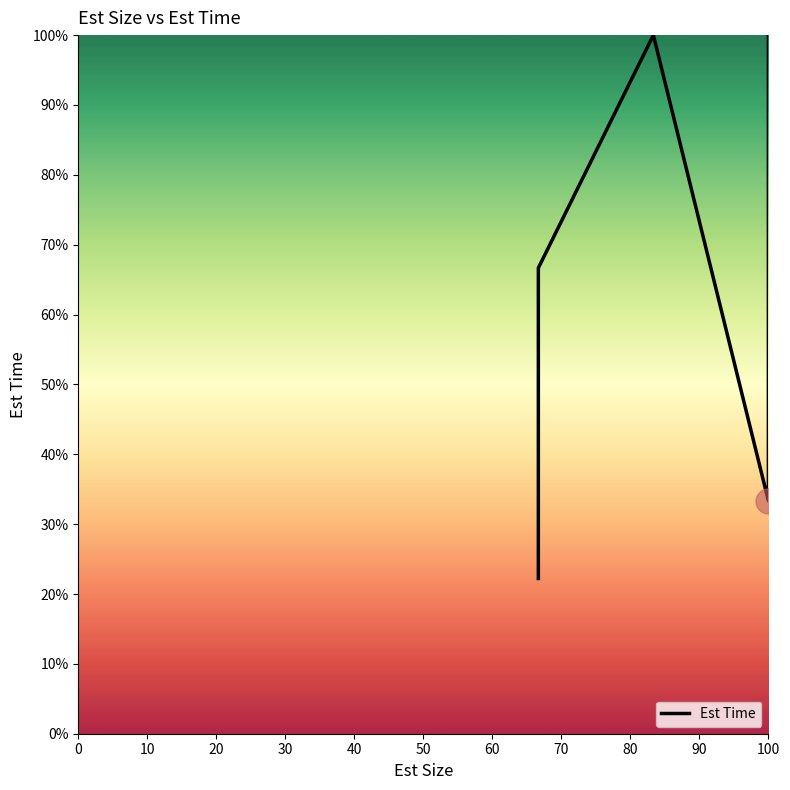

How many data points are above 66?

6